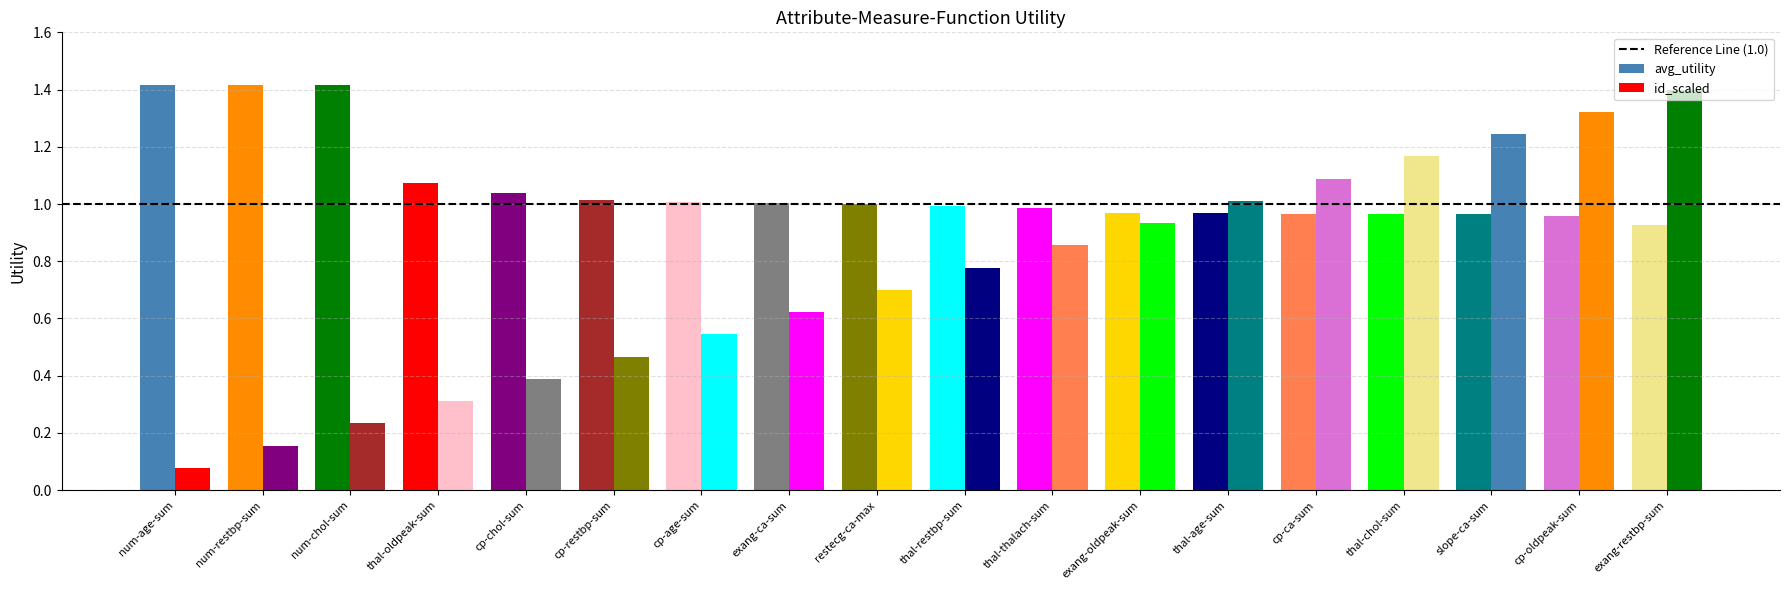

Which series has the widest spread of values?

id_scaled